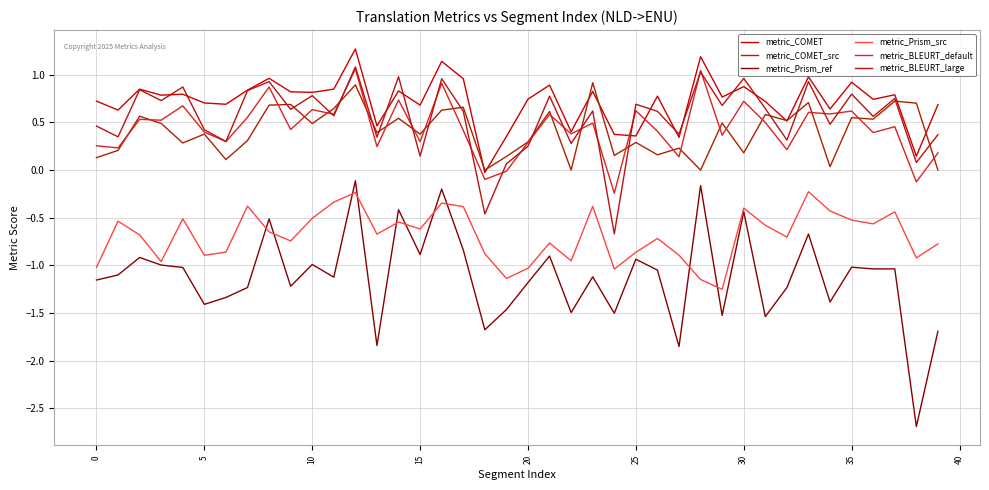

What is the difference between the second highest and second lowest values in the metric_COMET series?

1.0